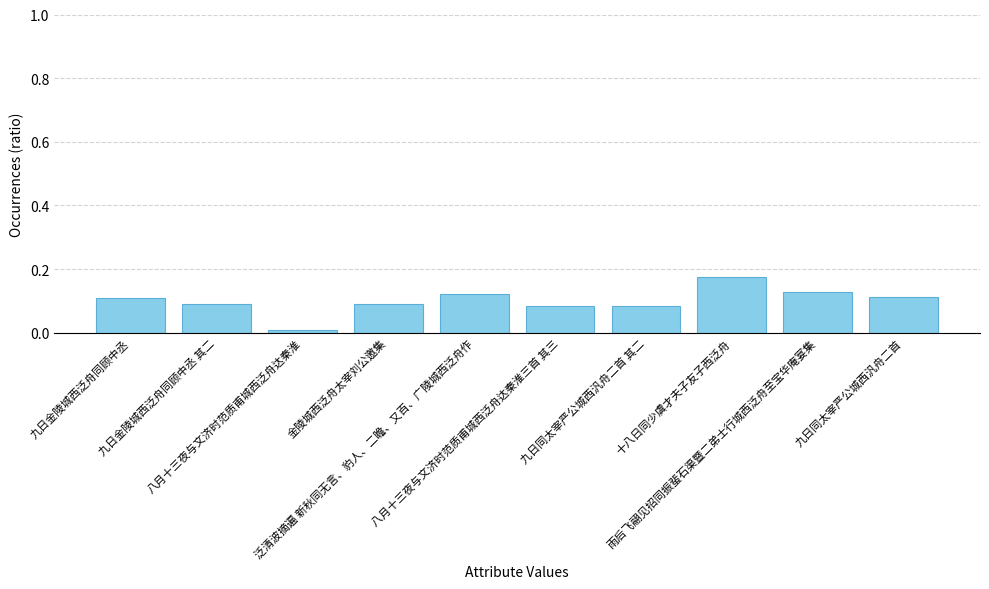

How many bars are there in total?

10